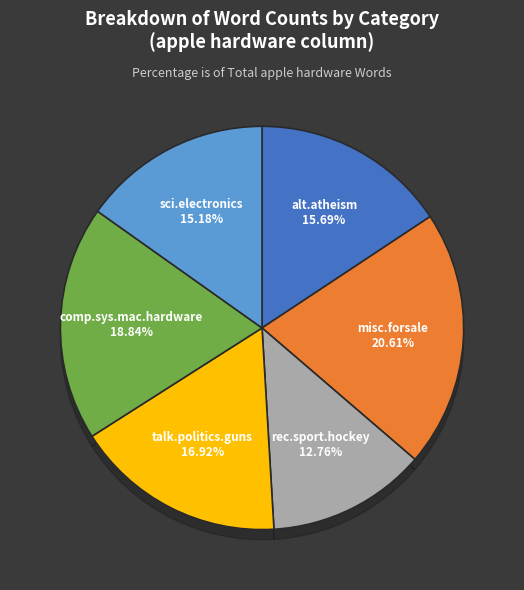

To the nearest percent, what is the average slice percentage?

17%